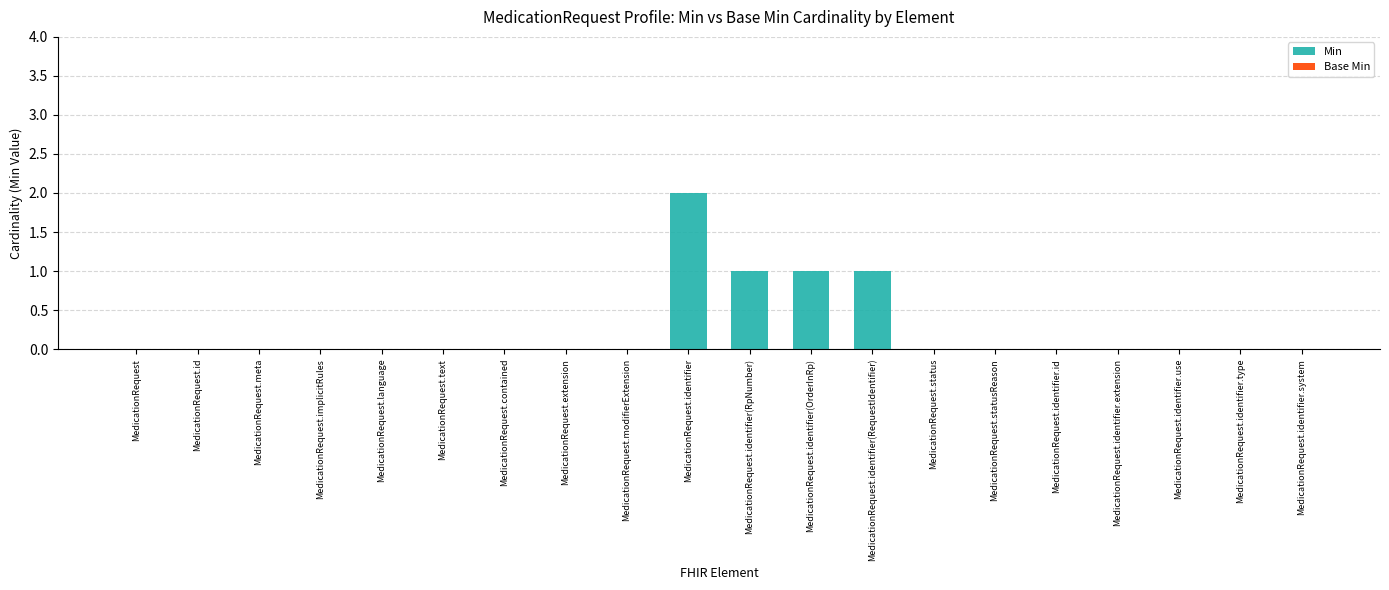

Which has a higher value, MedicationRequest.identifier or MedicationRequest?

MedicationRequest.identifier